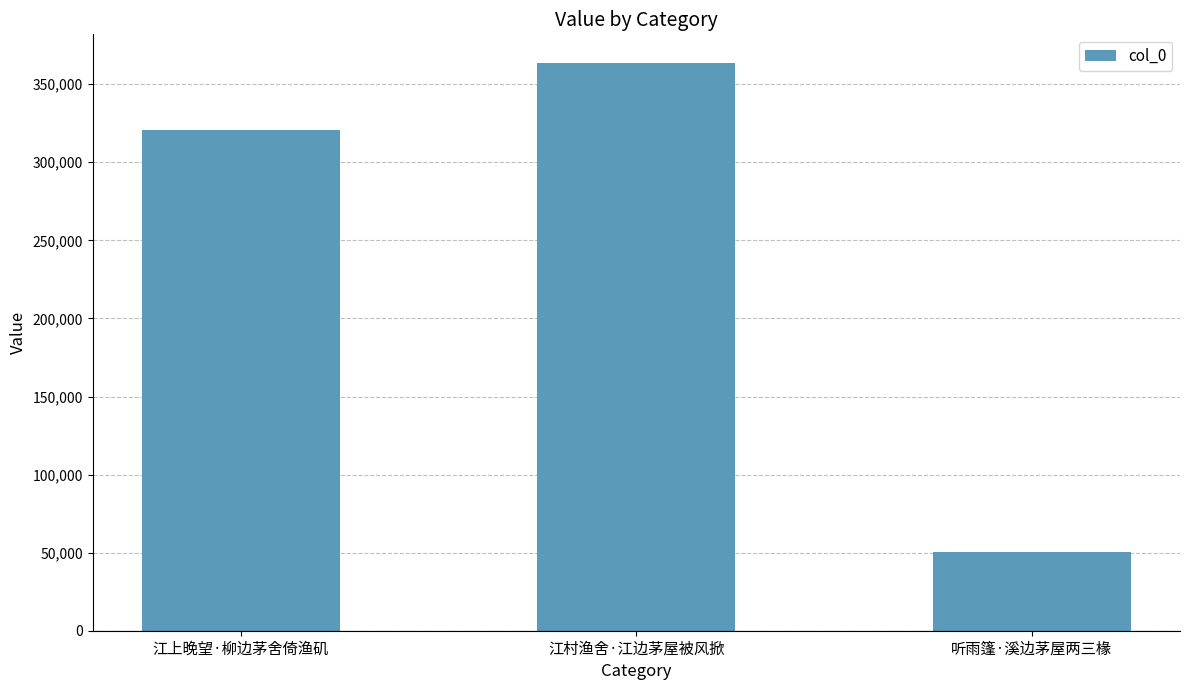

Reading right to left, what are all the values shown in this chart?

50488	363754	320935